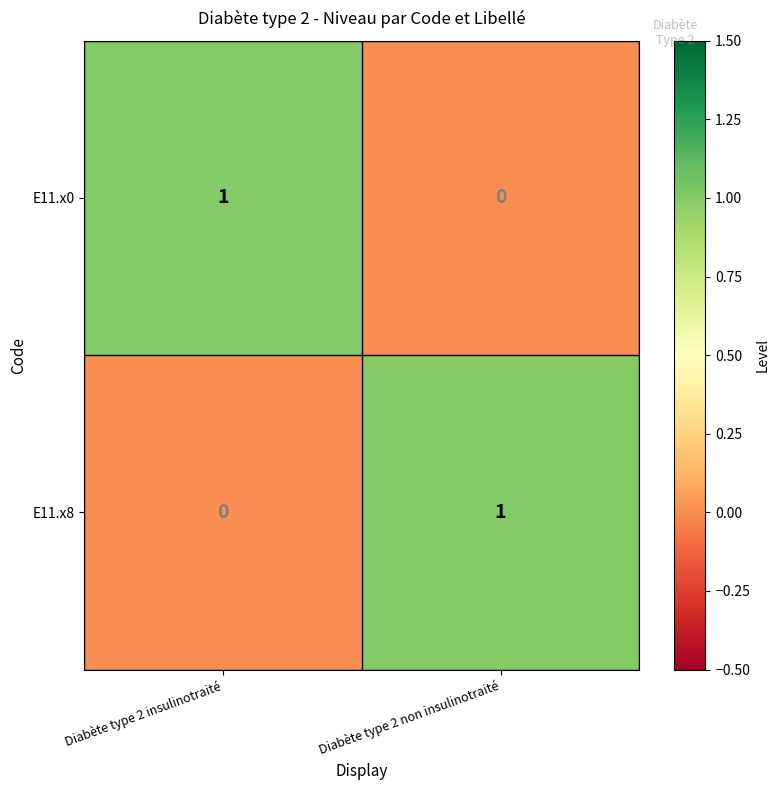

How many data points does each series have?

2